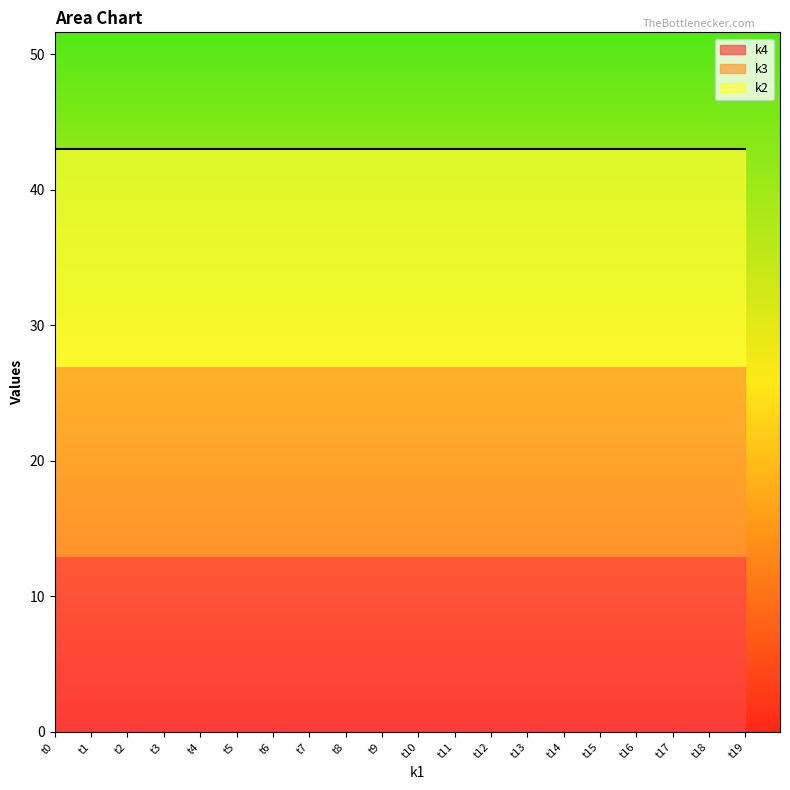

What is the spread (max minus min) of values at t0?

3